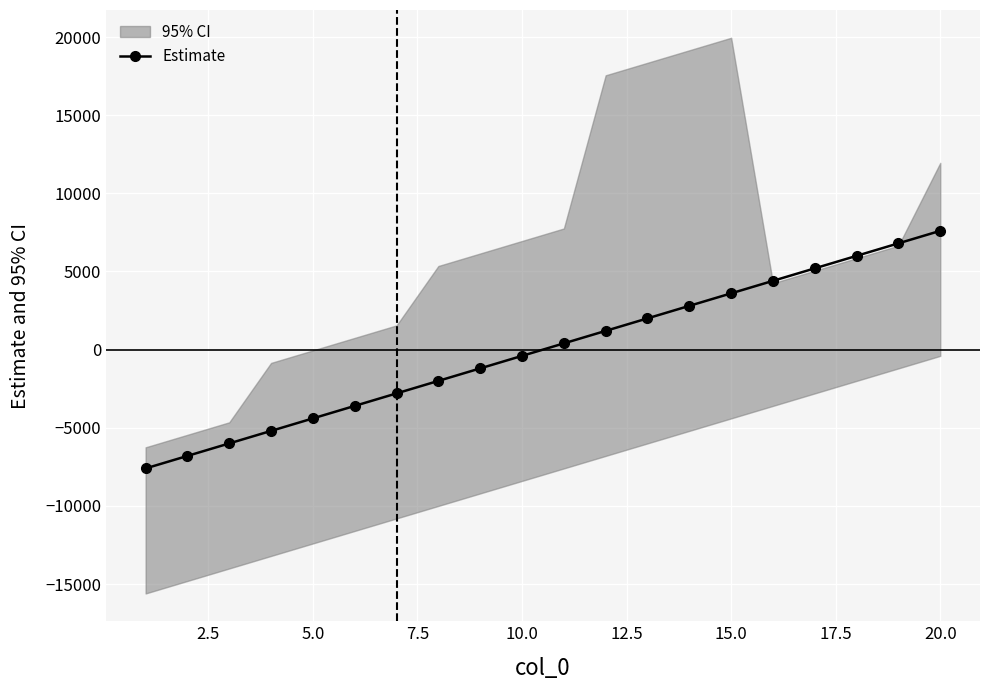

True or false: Estimate has more than 2 points higher than both neighbors.

False